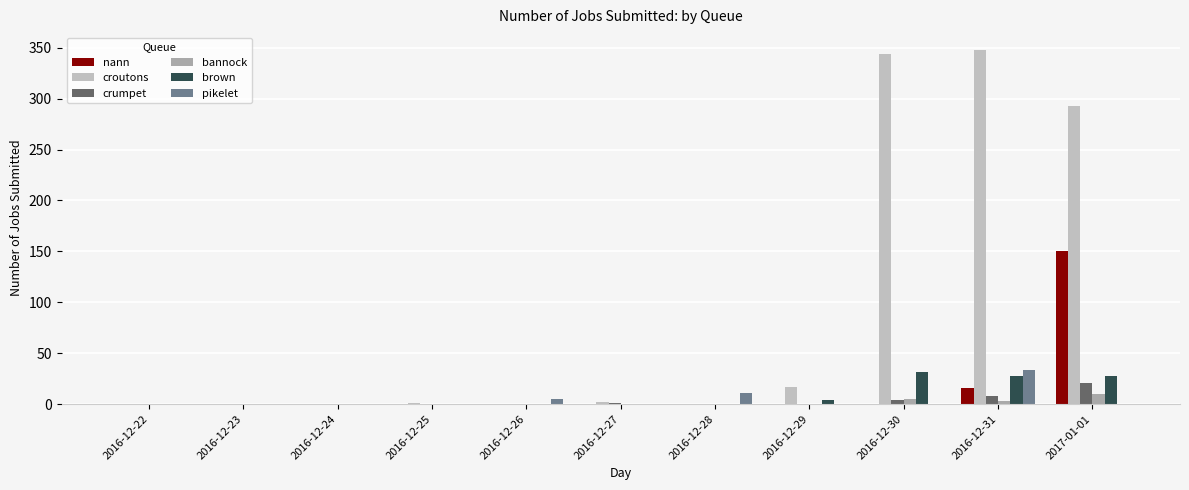

At how many categories does at least one series exceed 187?

3